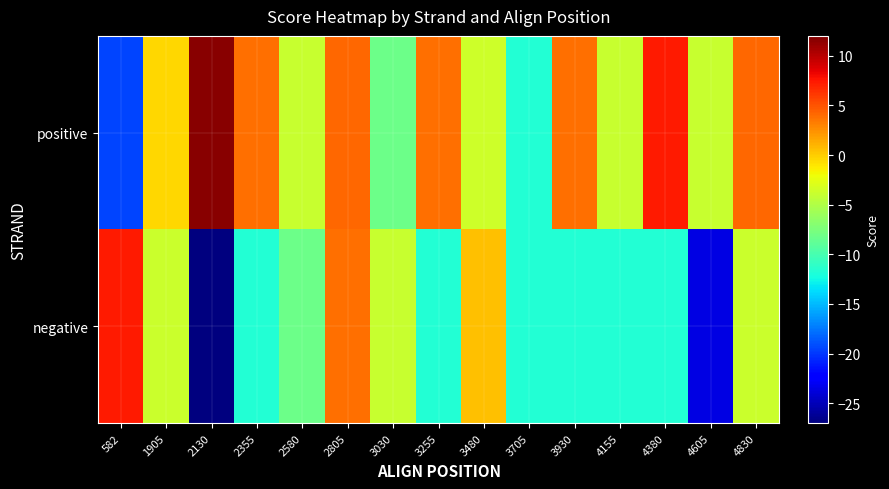

At how many categories does at least one series exceed 2?

8